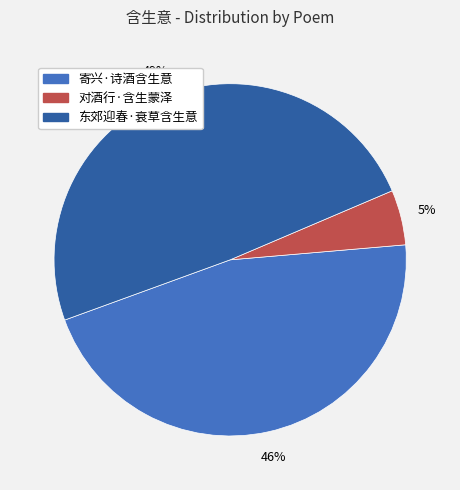

How many slices are in this pie chart?

3